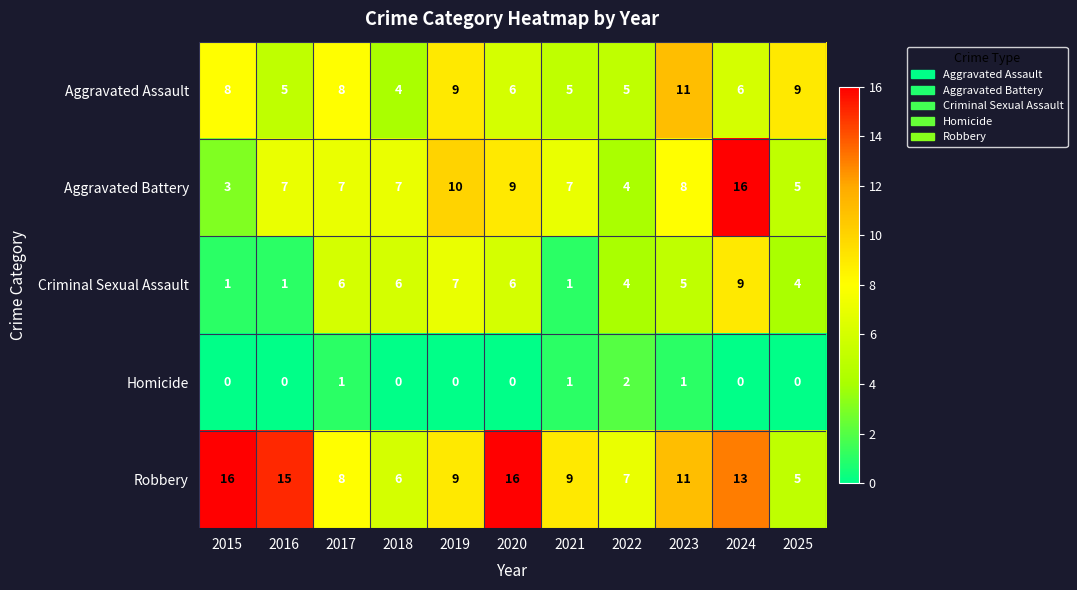

True or false: Aggravated Battery has a value of 8 at 2023.

True